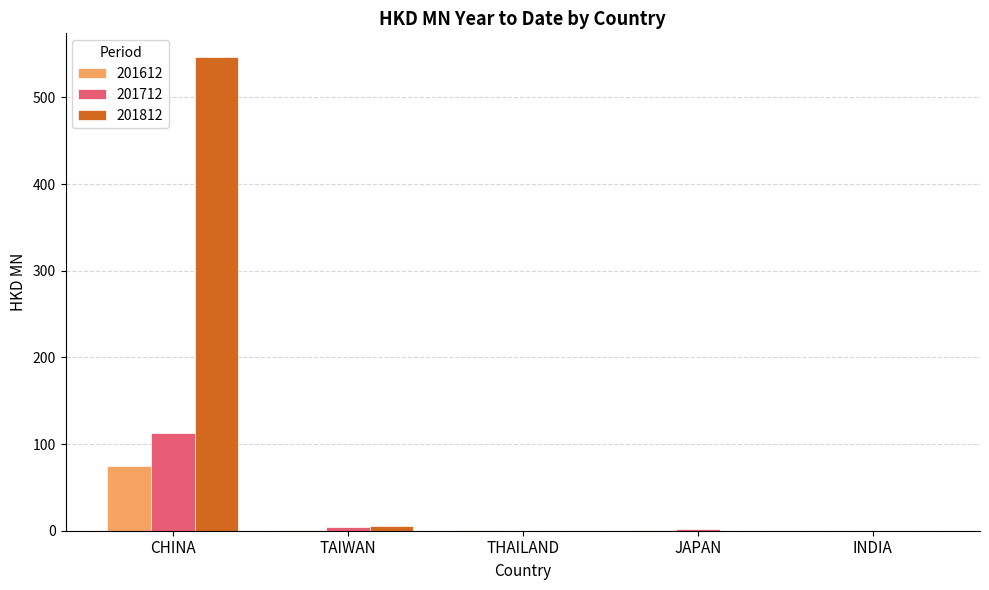

The value of 201812 at INDIA is 0.0. True or false?

True